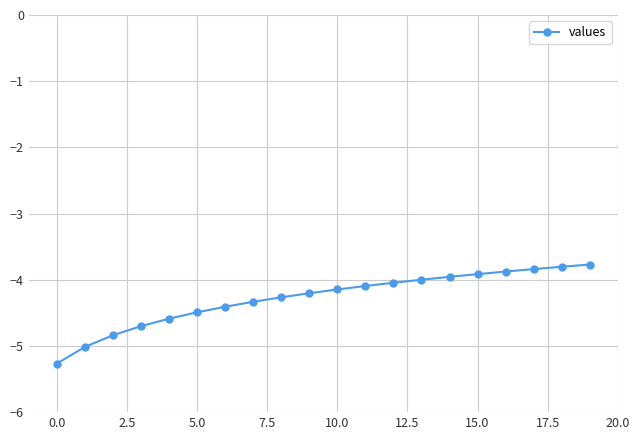

What is the greatest value displayed?

-3.8